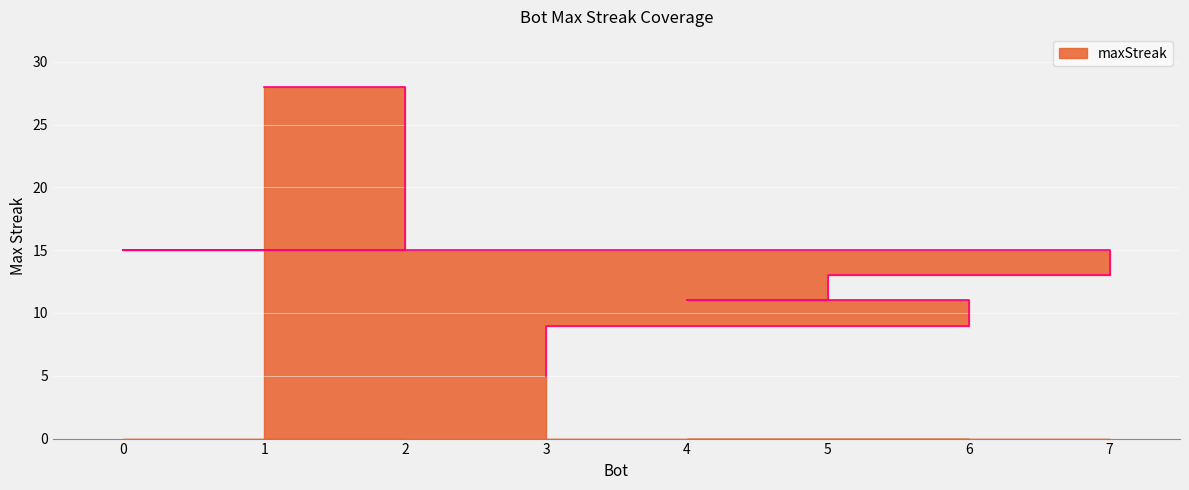

What is the sum of all values?

107